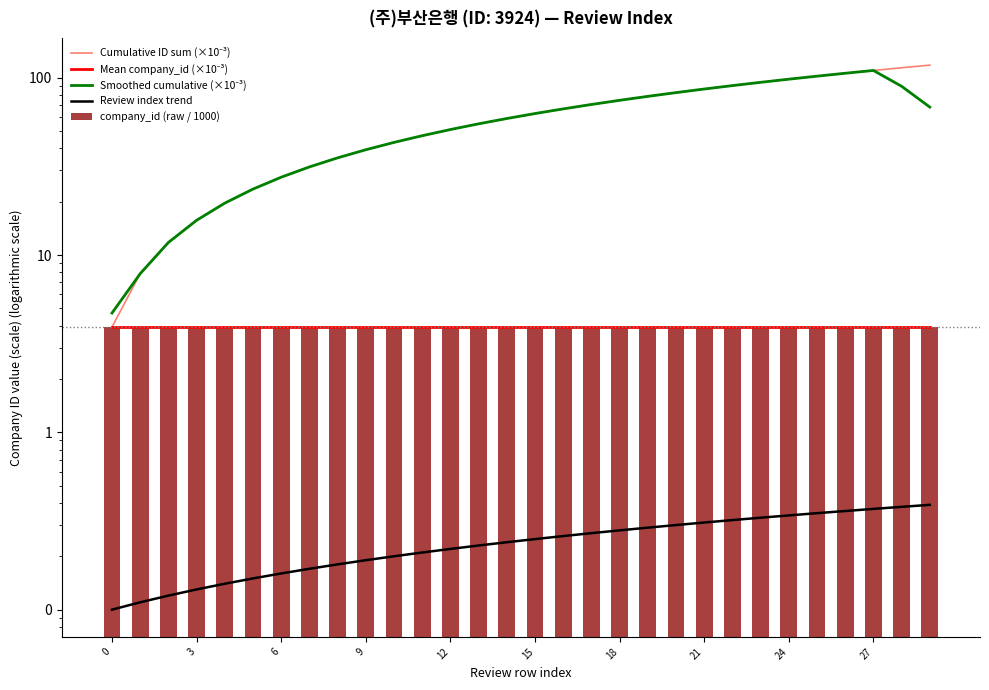

The Smoothed cumulative (×10⁻³) series shows 43.2 at 10. True or false?

True